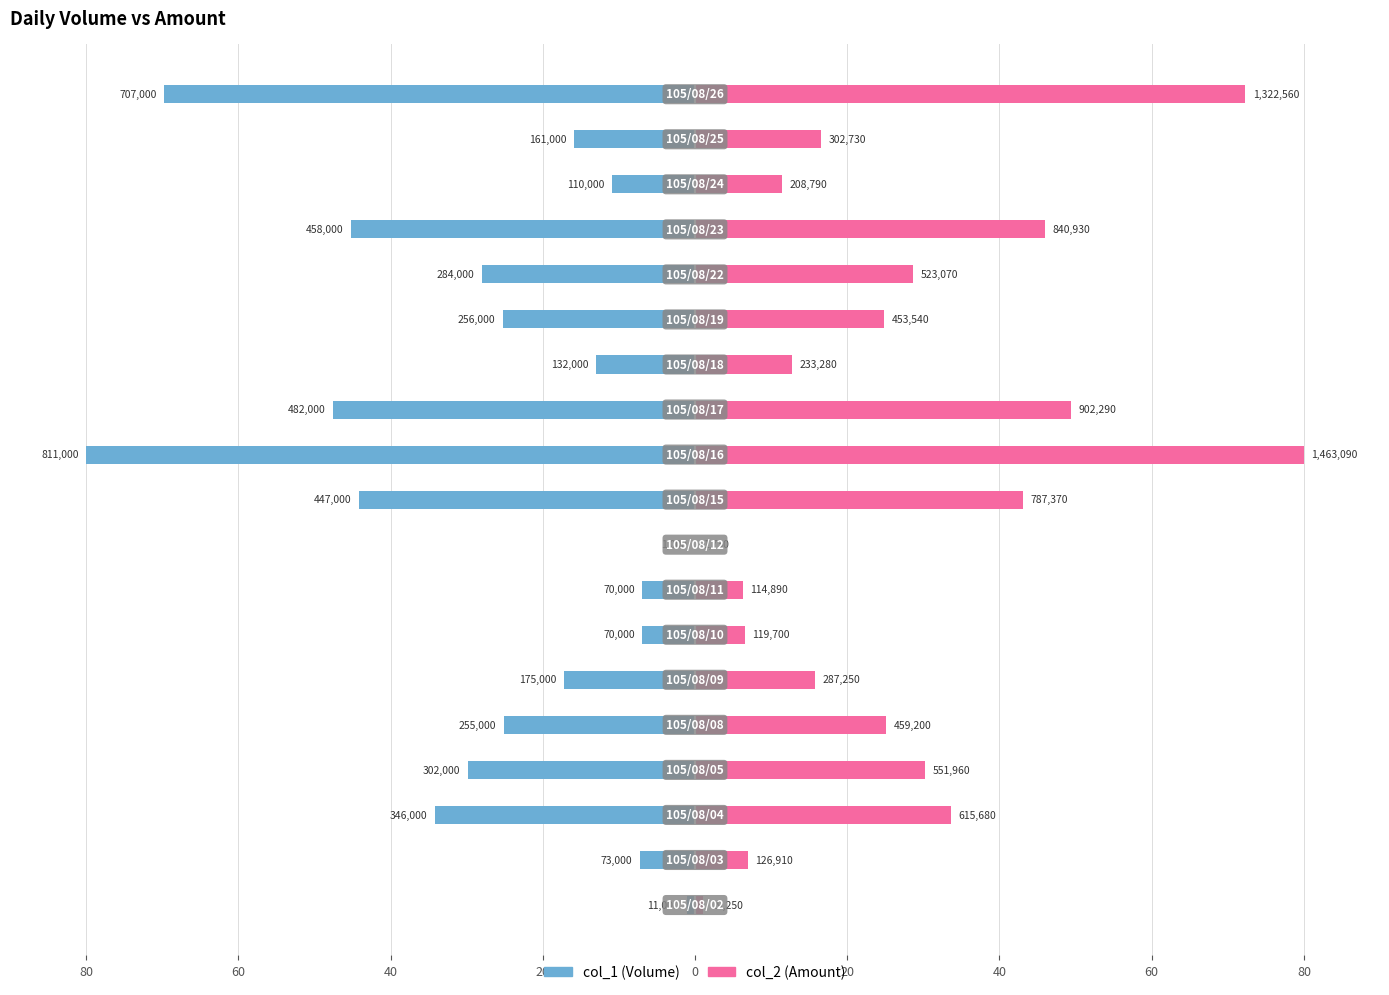

True or false: col_1 has a value of -4.0 at 60.

False